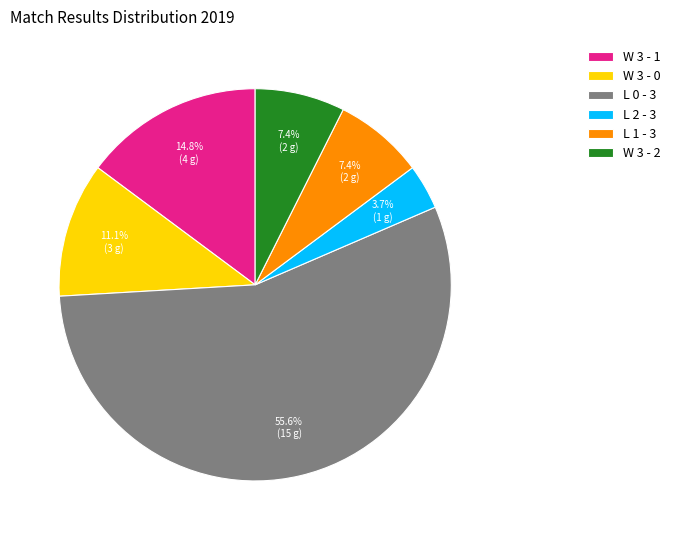

Does any single category account for the majority?

Yes